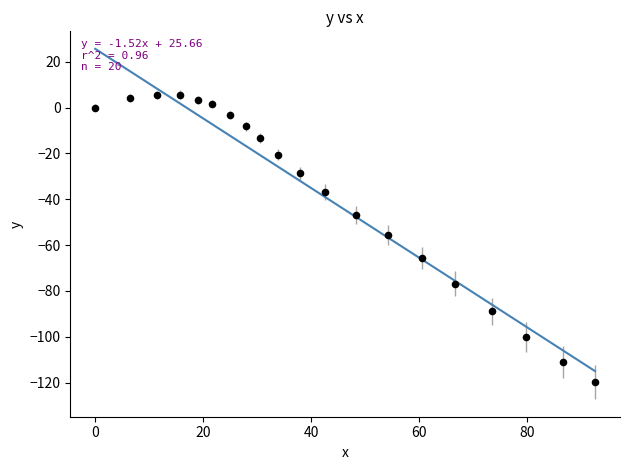

What is the range of Y values (max minus min)?

125.5